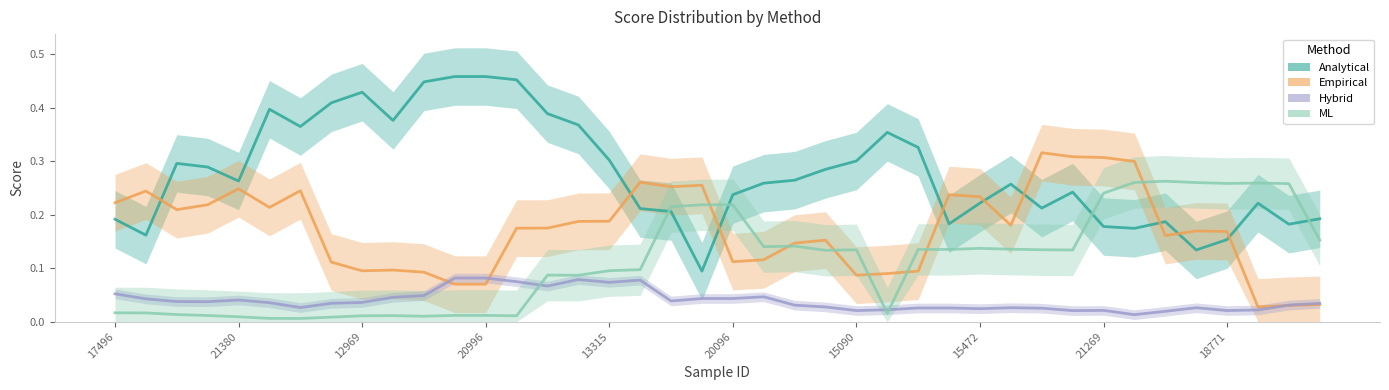

Between which two adjacent categories do ML and Empirical first intersect?

19 and 20